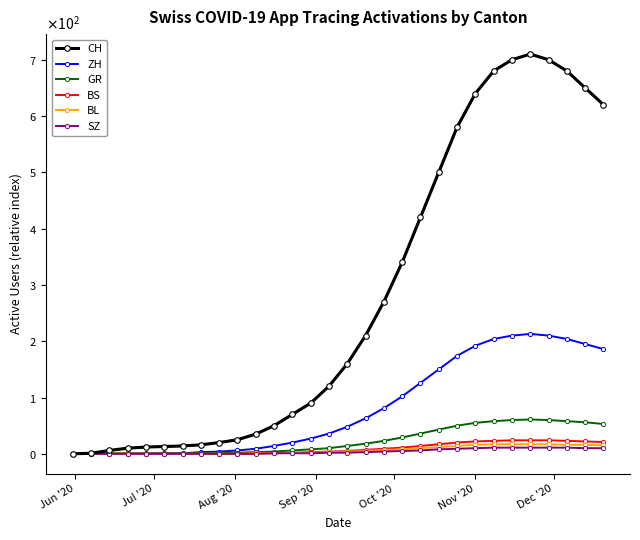

Does the chart have visible grid lines?

No